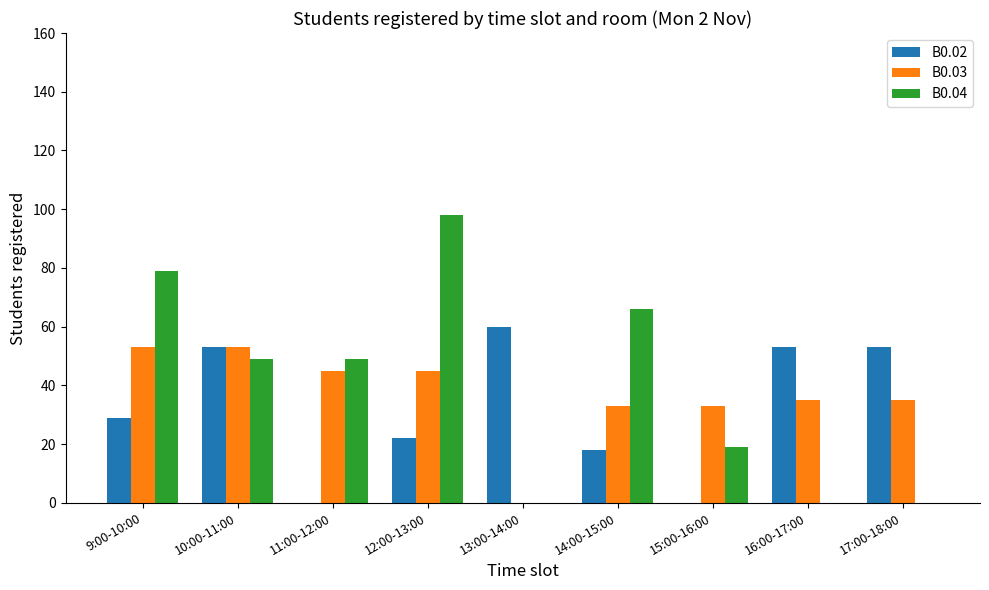

Is it true that B0.03 equals 53 at 10:00-11:00?

True